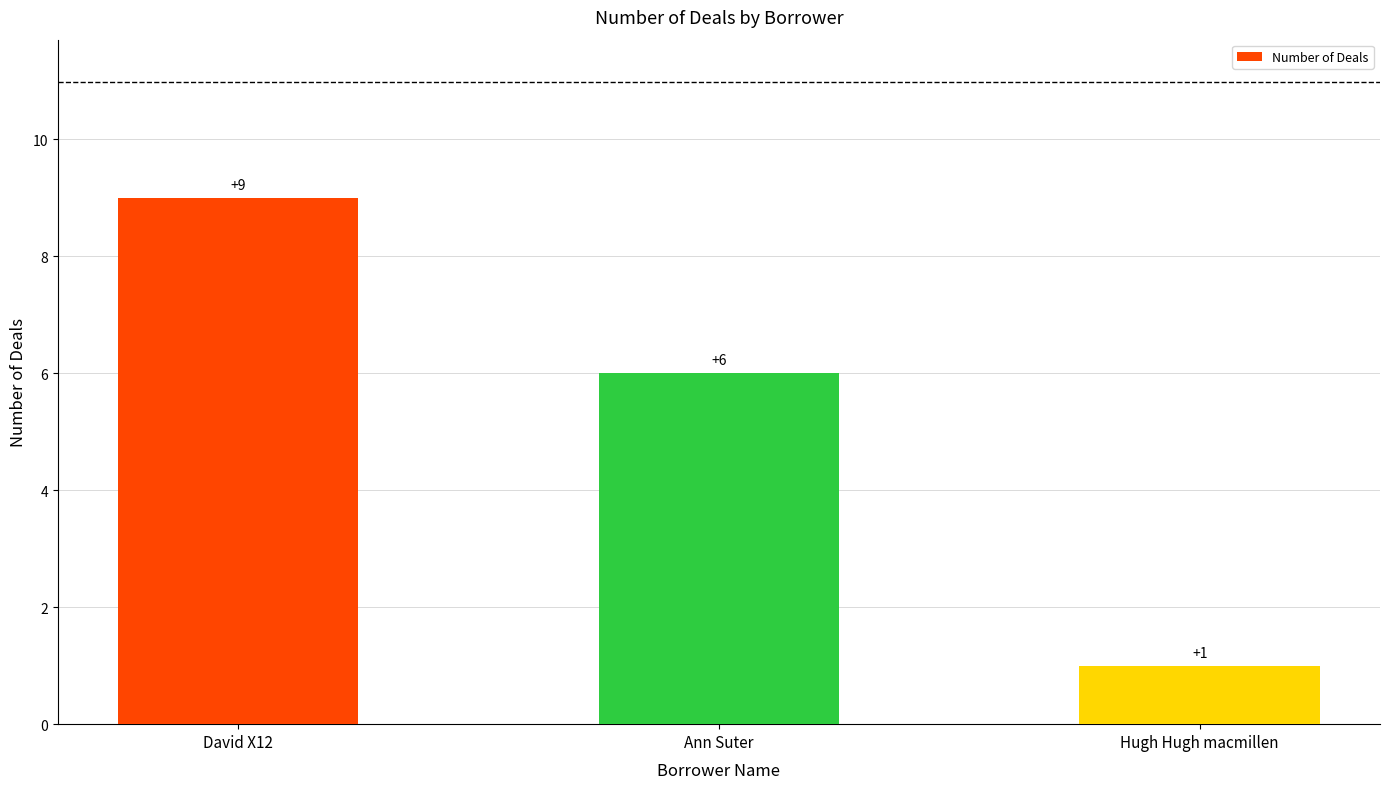

Rank the categories by value from highest to lowest.

David X12, Ann Suter, Hugh Hugh macmillen